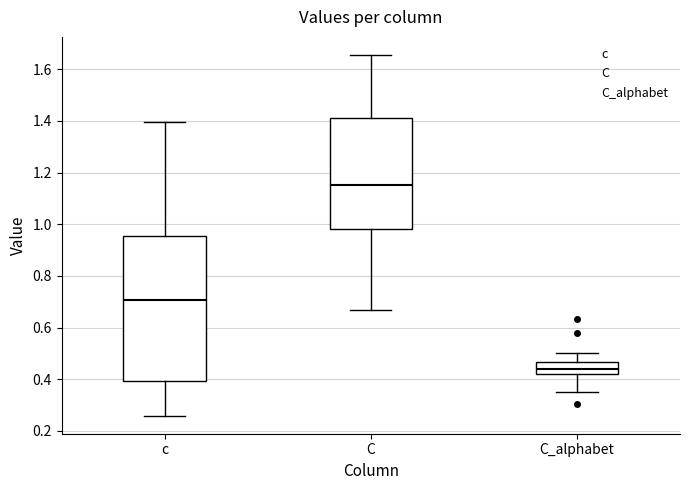

Where is the upper edge of the box for c on the y-axis? The values are not printed on the chart, so give them approximately, as read against the axis.

0.96